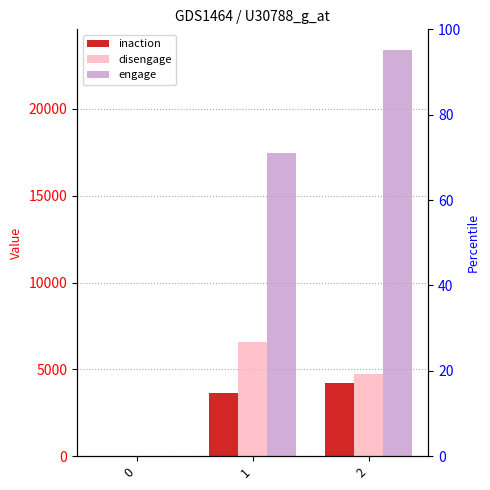

Count the number of data series in this chart.

3